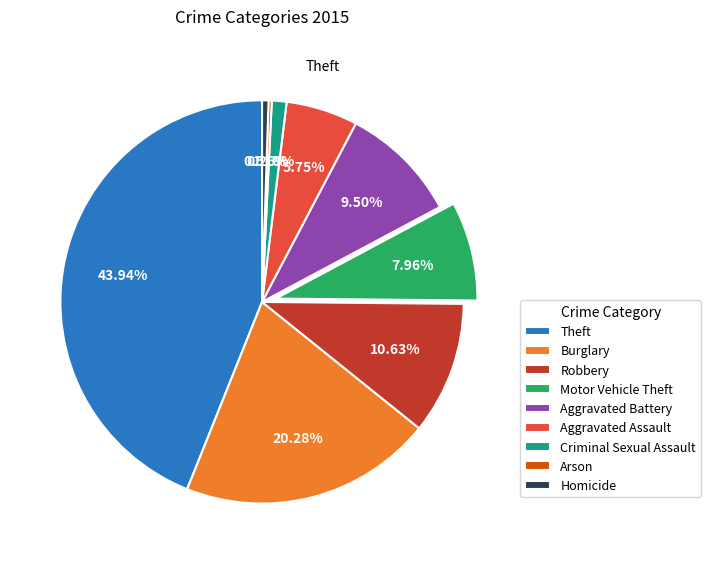

To the nearest percent, what is the combined percentage of Aggravated Battery and Aggravated Assault?

15%